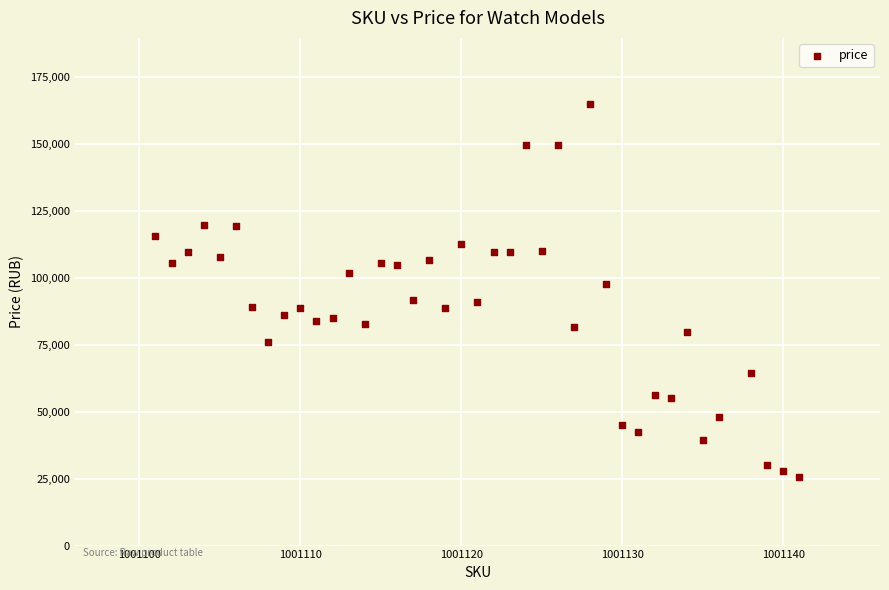

What is the range of Y values (max minus min)?

139454